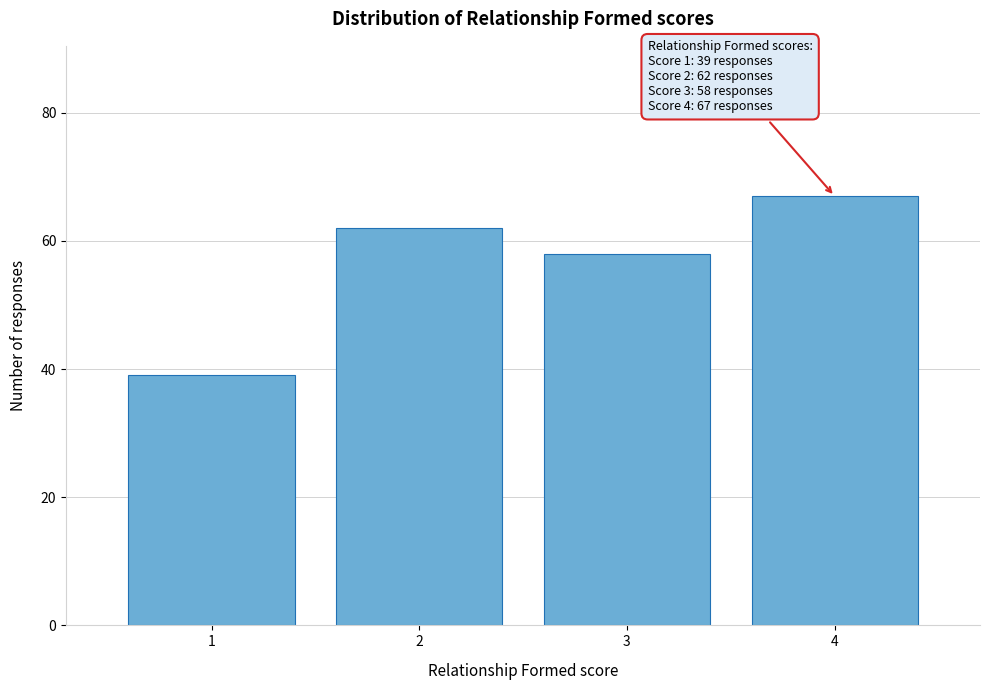

Over which range of the x-axis is the bar tallest?

3.5 to 4.5